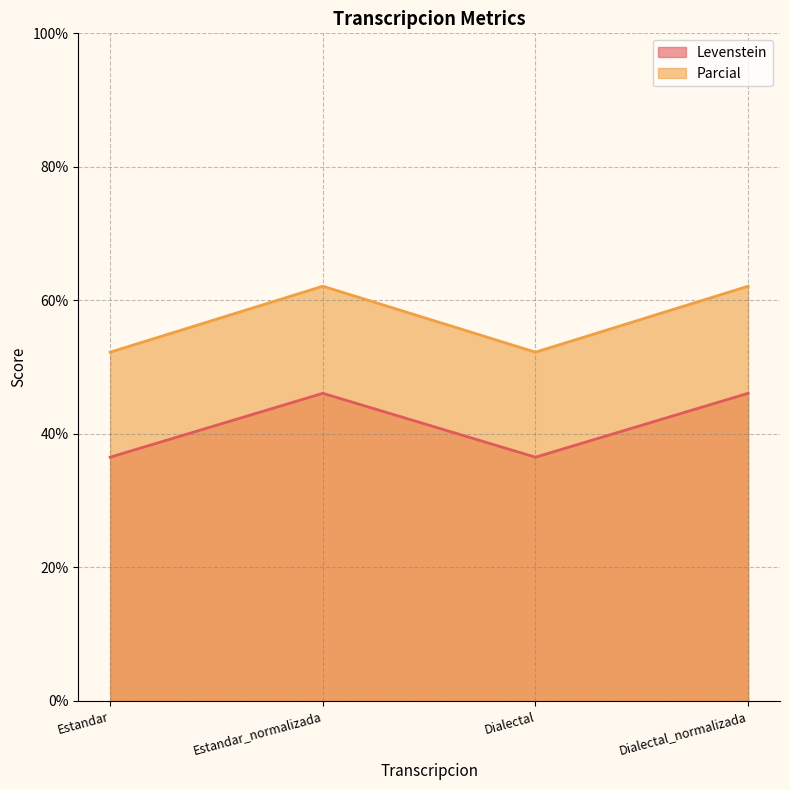

What is the difference between the highest and lowest values at Estandar_normalizada?

16.0